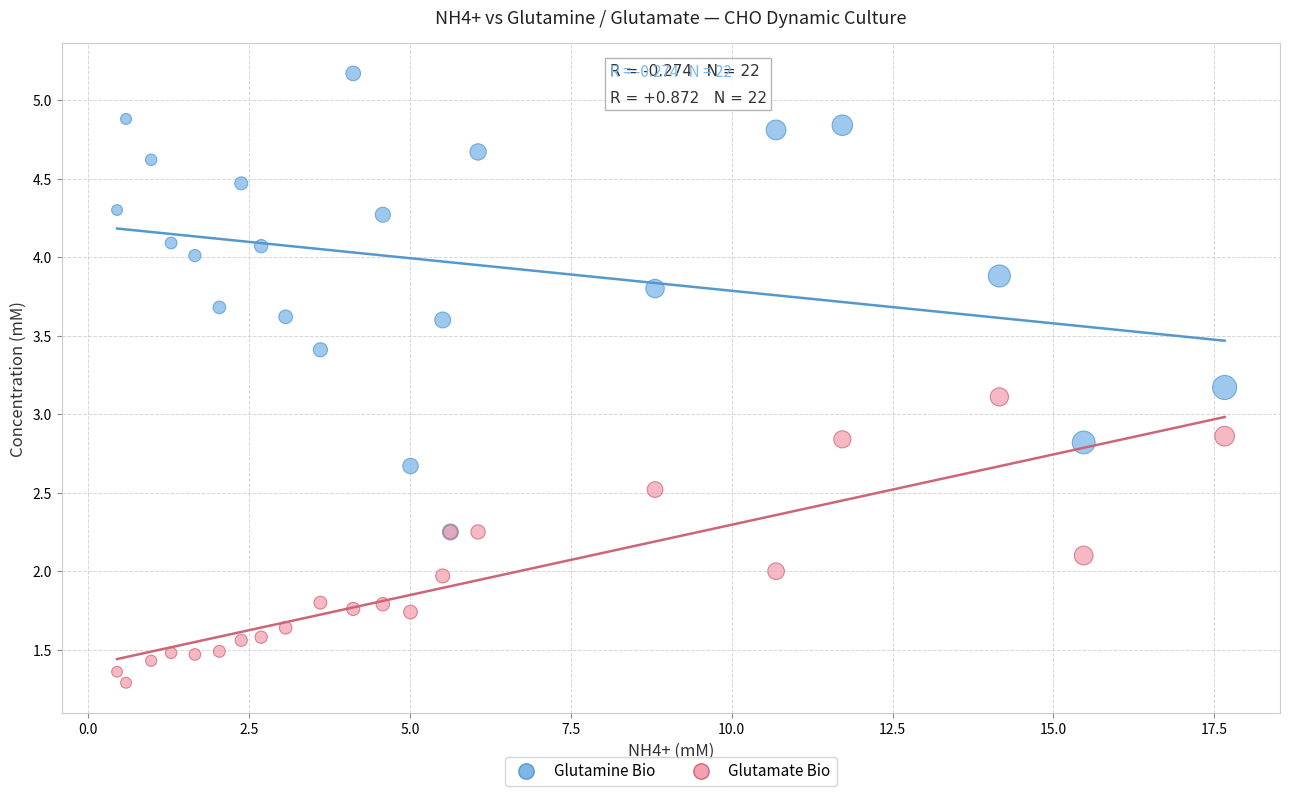

What are all the series names shown in the legend?

Glutamine Bio, Glutamate Bio